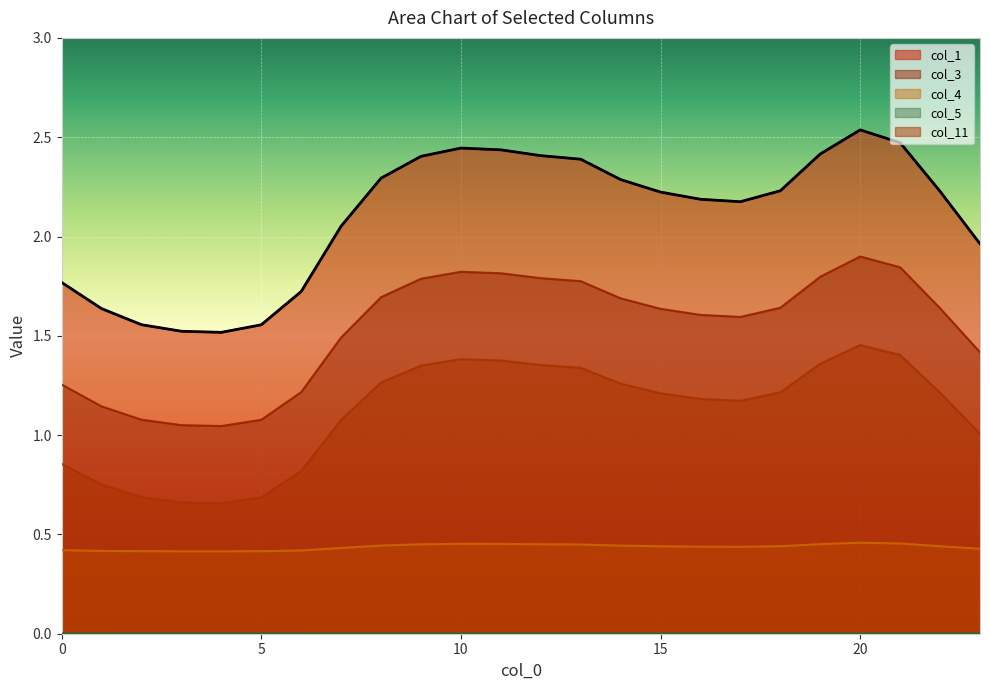

Reading right to left, extract all data points from this chart.

col_1: 23=2.0	22=2.2	21=2.5	20=2.5	19=2.4	18=2.2	17=2.2	16=2.2	15=2.2	14=2.3	13=2.4	12=2.4	11=2.4	10=2.4	9=2.4	8=2.3	7=2.1	6=1.7	5=1.6	4=1.5	3=1.5	2=1.6	1=1.6	0=1.8
col_3: 23=1.4	22=1.6	21=1.8	20=1.9	19=1.8	18=1.6	17=1.6	16=1.6	15=1.6	14=1.7	13=1.8	12=1.8	11=1.8	10=1.8	9=1.8	8=1.7	7=1.5	6=1.2	5=1.1	4=1.0	3=1.1	2=1.1	1=1.1	0=1.3
col_4: 23=0.4	22=0.4	21=0.5	20=0.5	19=0.5	18=0.4	17=0.4	16=0.4	15=0.4	14=0.4	13=0.4	12=0.5	11=0.5	10=0.5	9=0.5	8=0.4	7=0.4	6=0.4	5=0.4	4=0.4	3=0.4	2=0.4	1=0.4	0=0.4
col_5: 23=0.0	22=0.0	21=0.0	20=0.0	19=0.0	18=0.0	17=0.0	16=0.0	15=0.0	14=0.0	13=0.0	12=0.0	11=0.0	10=0.0	9=0.0	8=0.0	7=0.0	6=0.0	5=0.0	4=0.0	3=0.0	2=0.0	1=0.0	0=0.0
col_11: 23=1.0	22=1.2	21=1.4	20=1.5	19=1.4	18=1.2	17=1.2	16=1.2	15=1.2	14=1.3	13=1.3	12=1.4	11=1.4	10=1.4	9=1.4	8=1.3	7=1.1	6=0.8	5=0.7	4=0.7	3=0.7	2=0.7	1=0.8	0=0.9